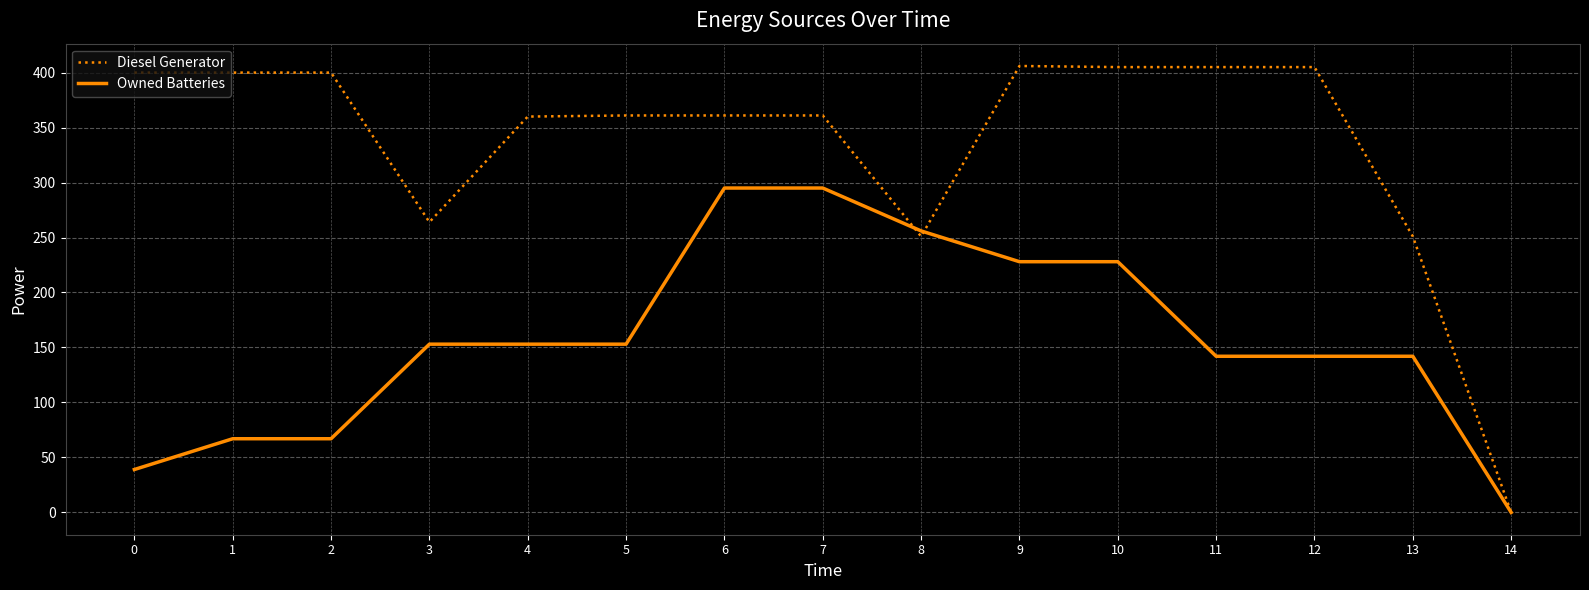

True or false: Owned Batteries has a value of 67.0 at 1.

True